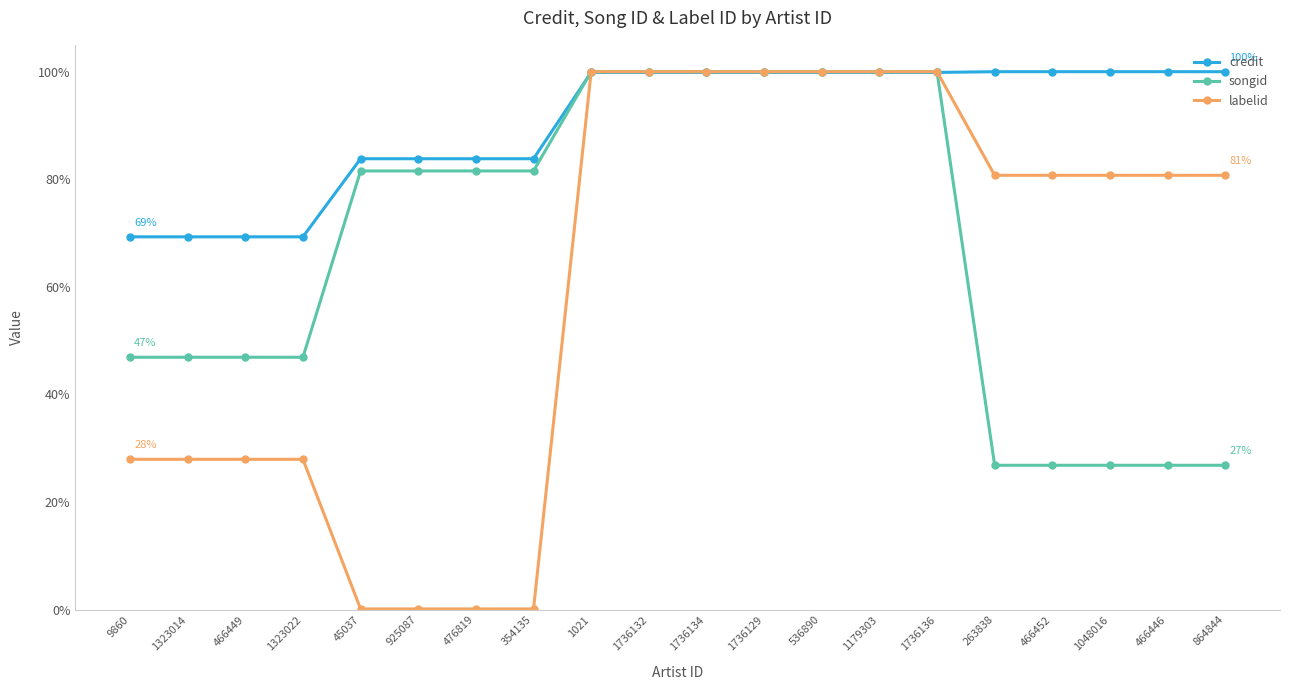

What value does the credit series have at 476819?

0.8